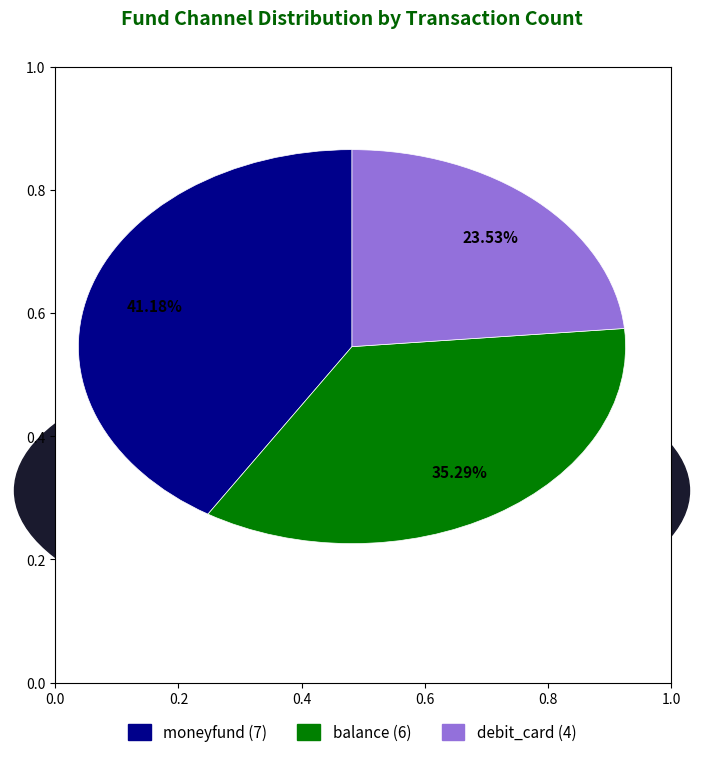

What percentage is the balance slice, to the nearest percent?

35%